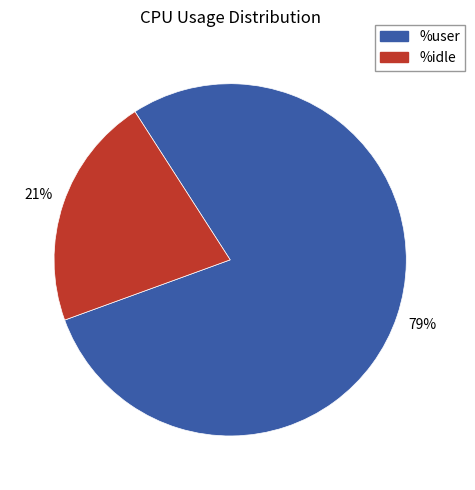

Combined, do %idle and %user account for over 50%?

Yes